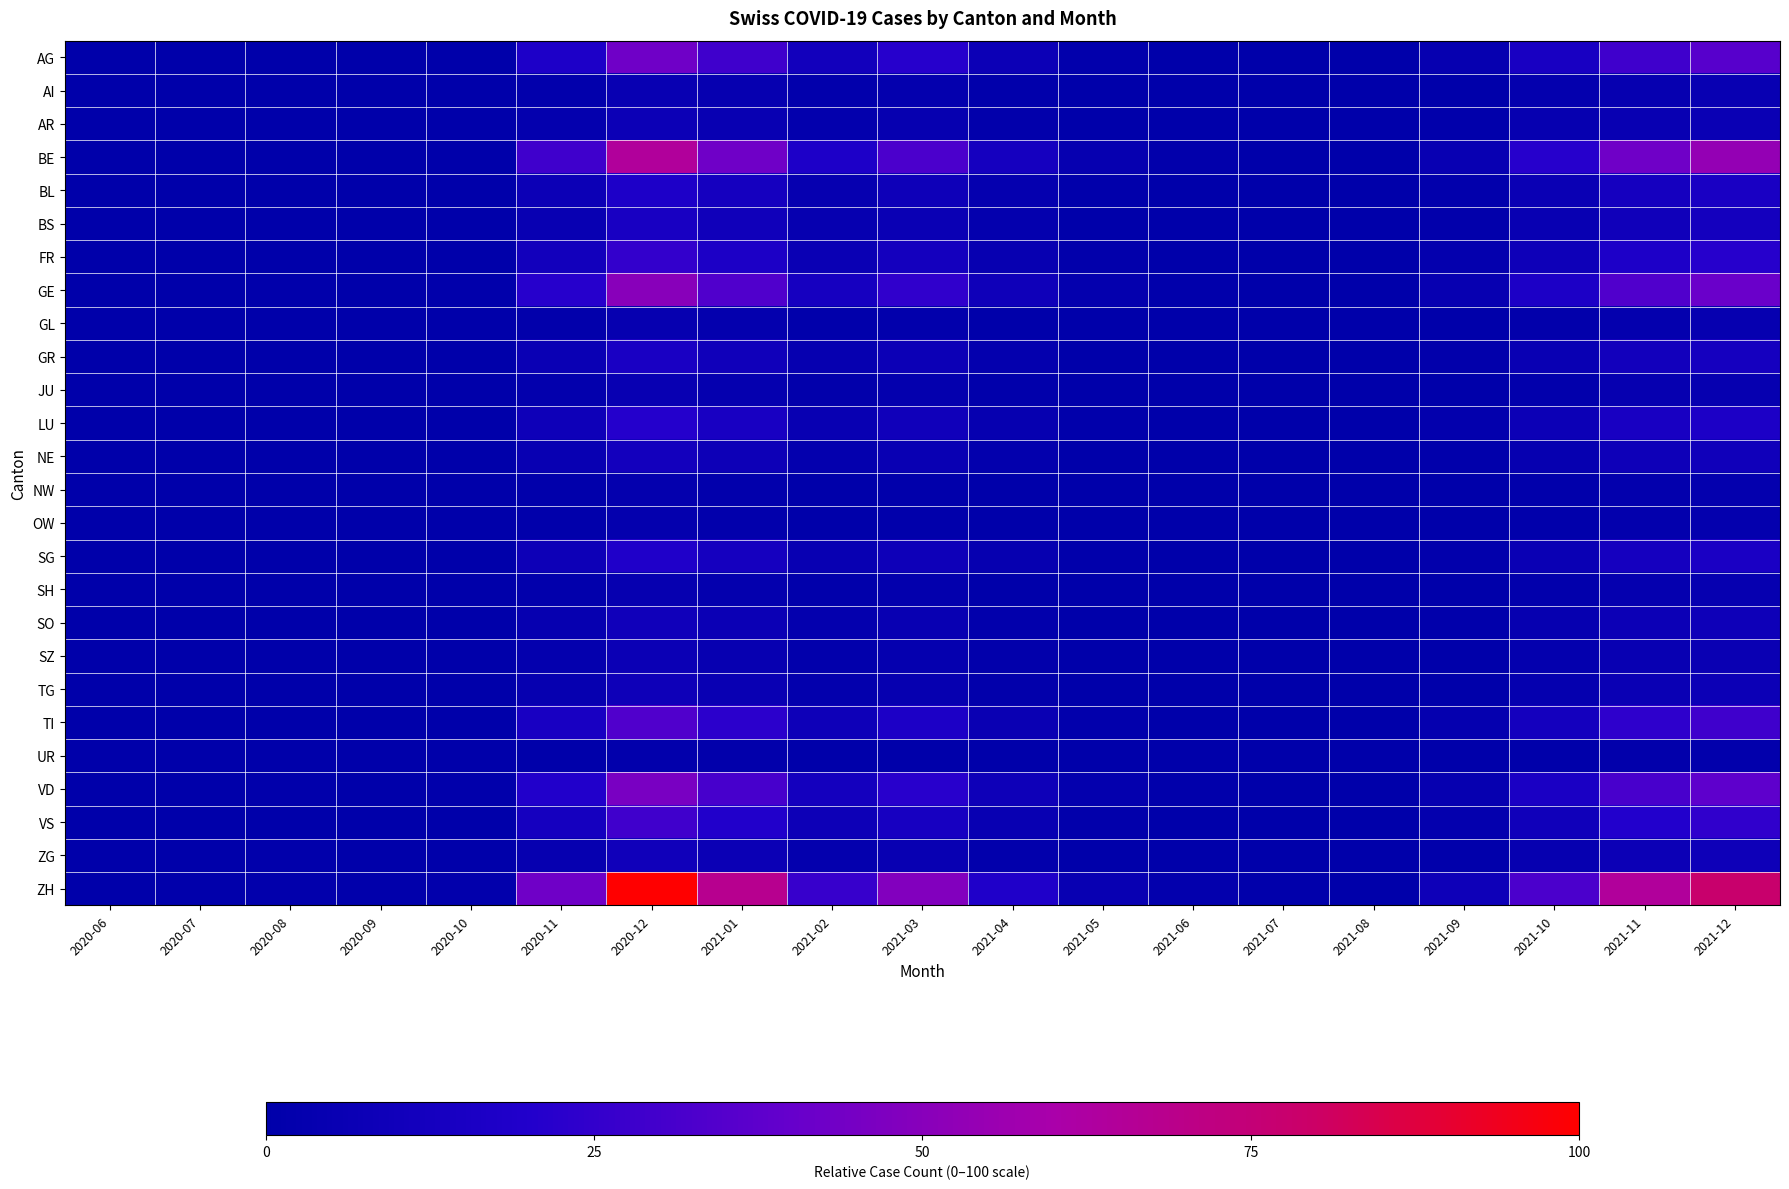

Between 2020-11 and 2021-03, which is larger?

2021-03